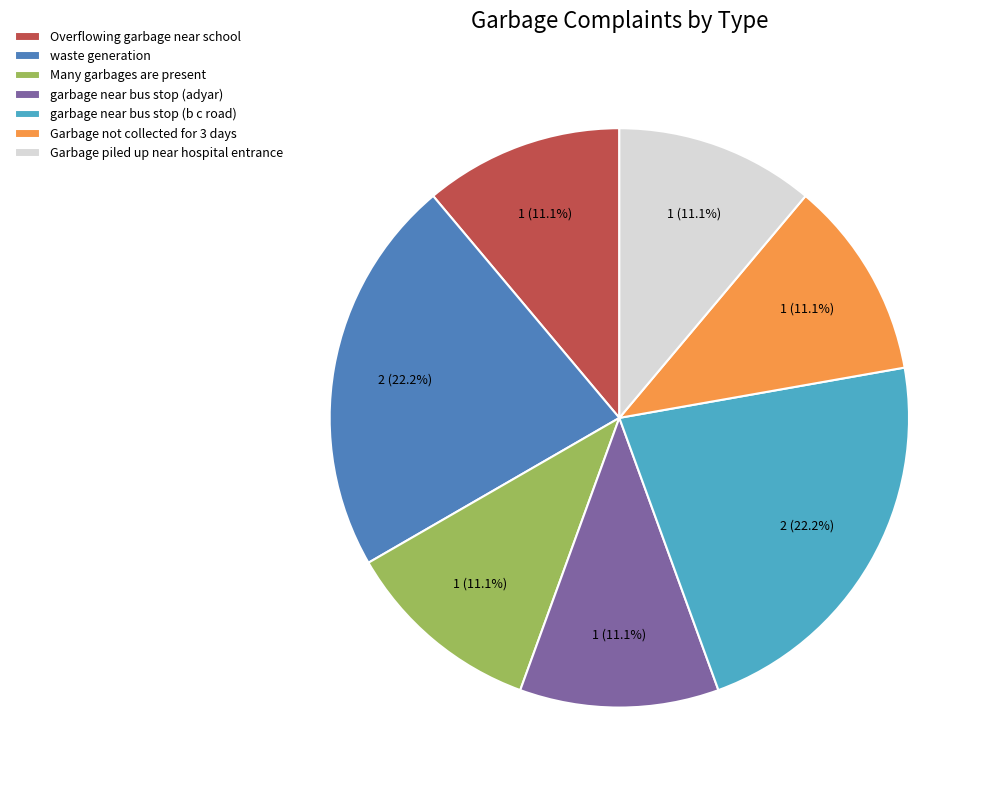

True or false: garbage near bus stop (adyar) accounts for 11% of the total.

True